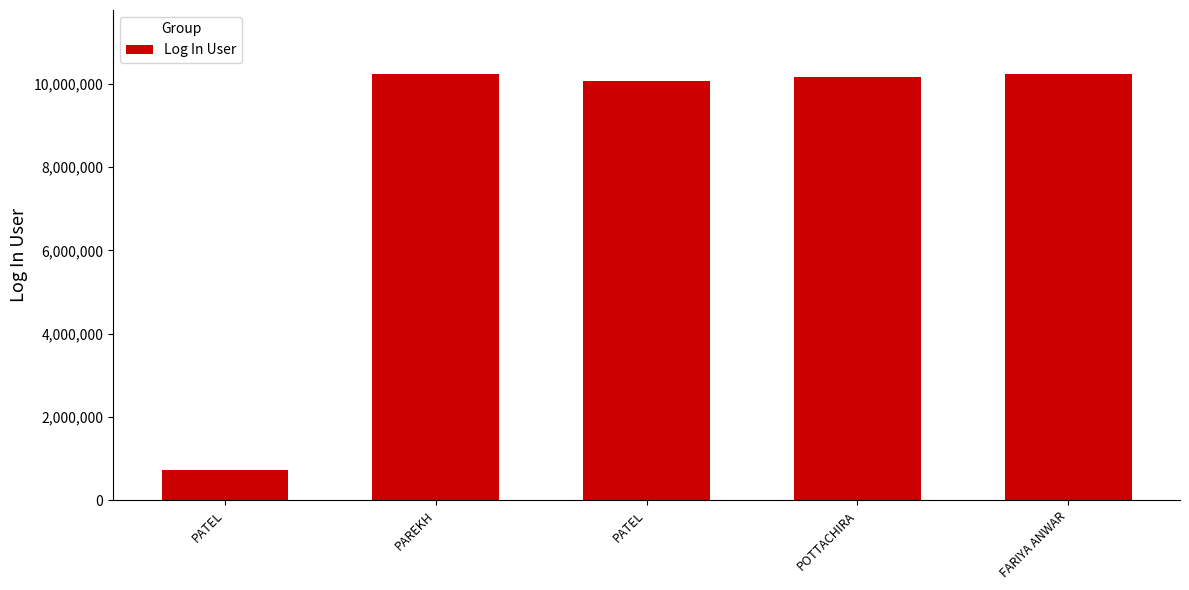

What is the ratio of the value at PATEL to the value at POTTACHIRA?

1.0